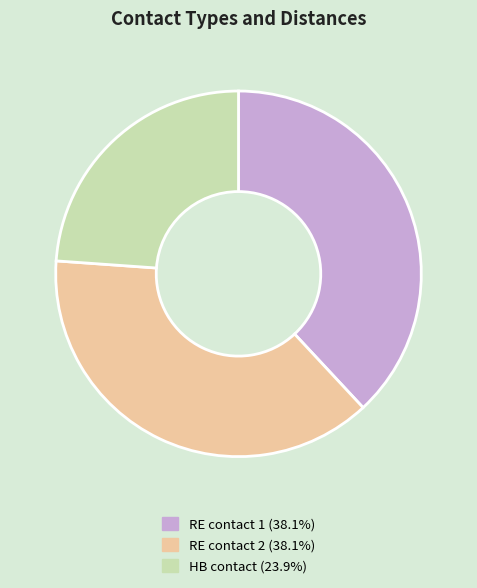

Does any single category account for the majority?

No